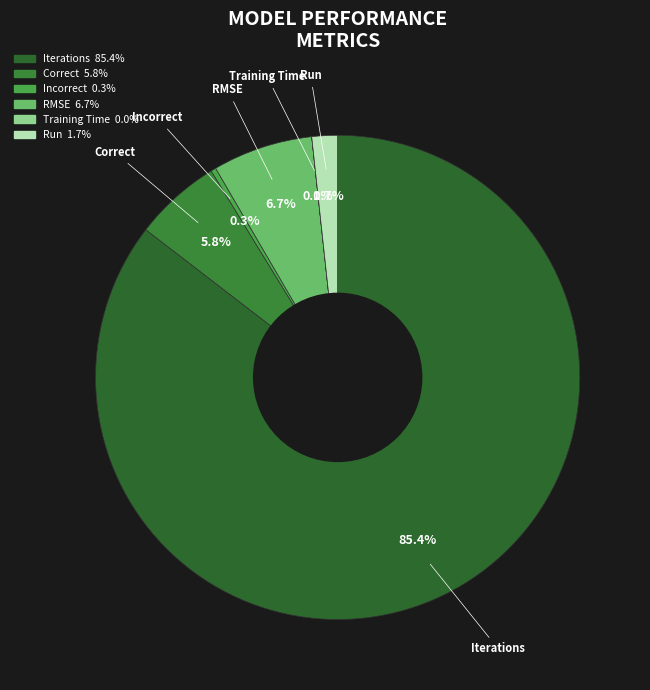

Which category has the biggest portion of the pie?

Iterations